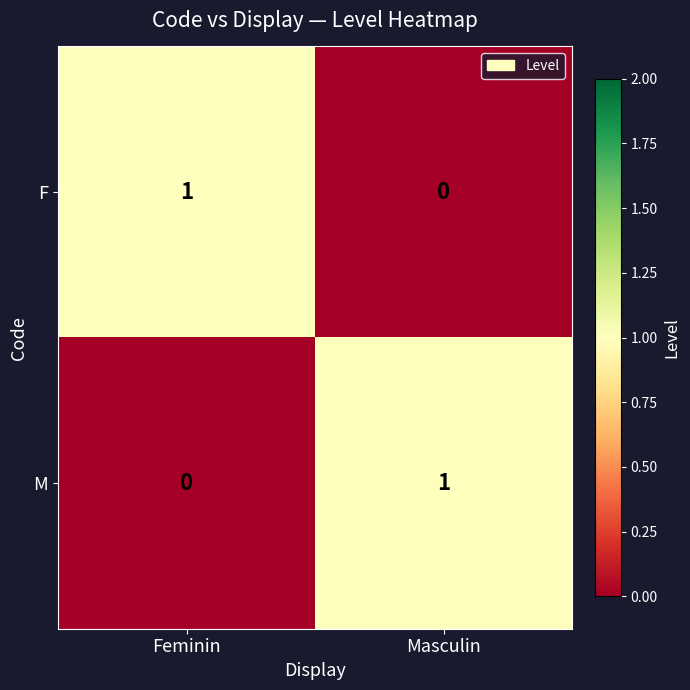

The F series shows 1 at Feminin. True or false?

True